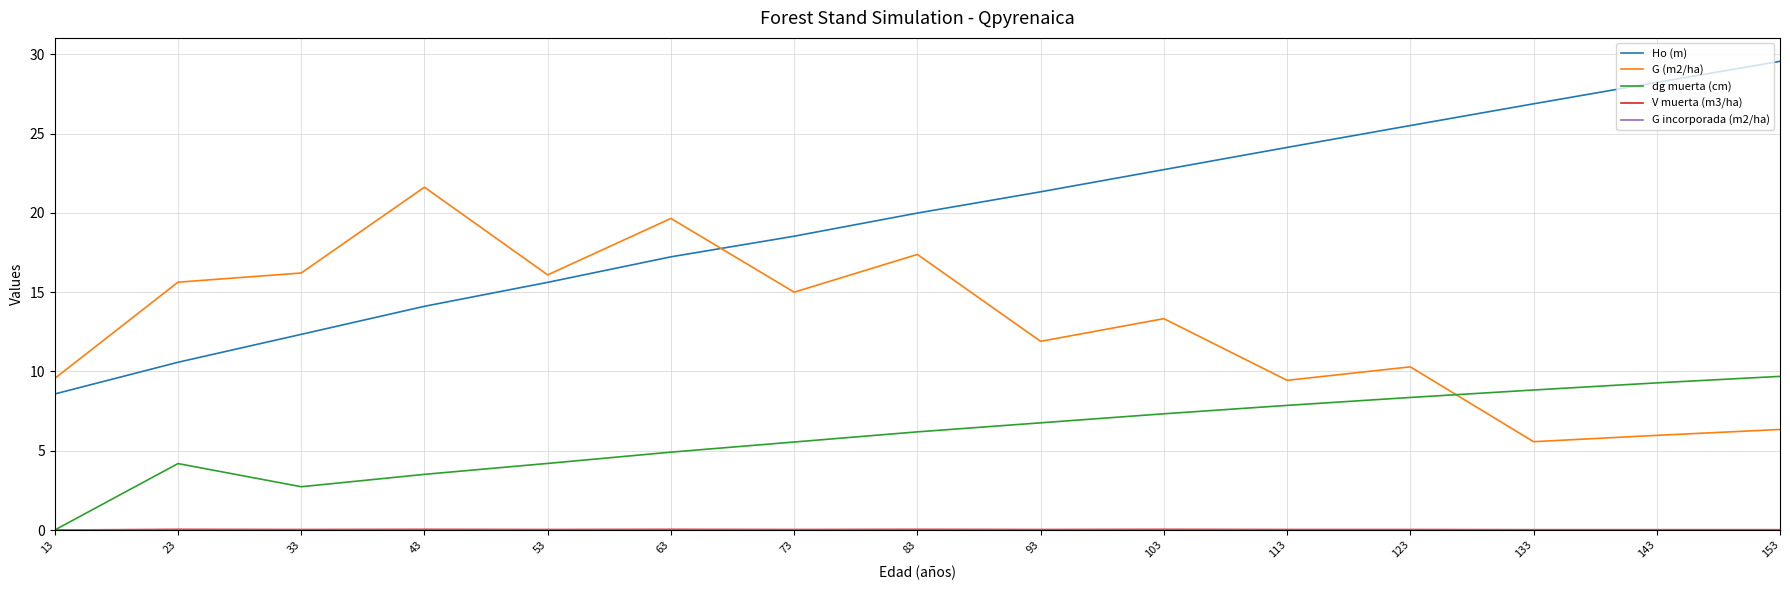

Count the number of data series in this chart.

5